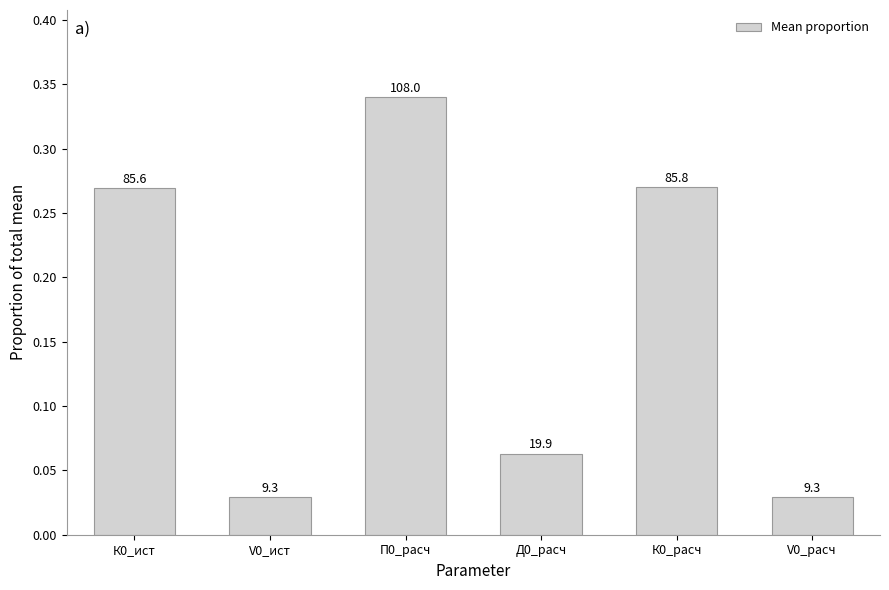

Are the bars horizontal?

No